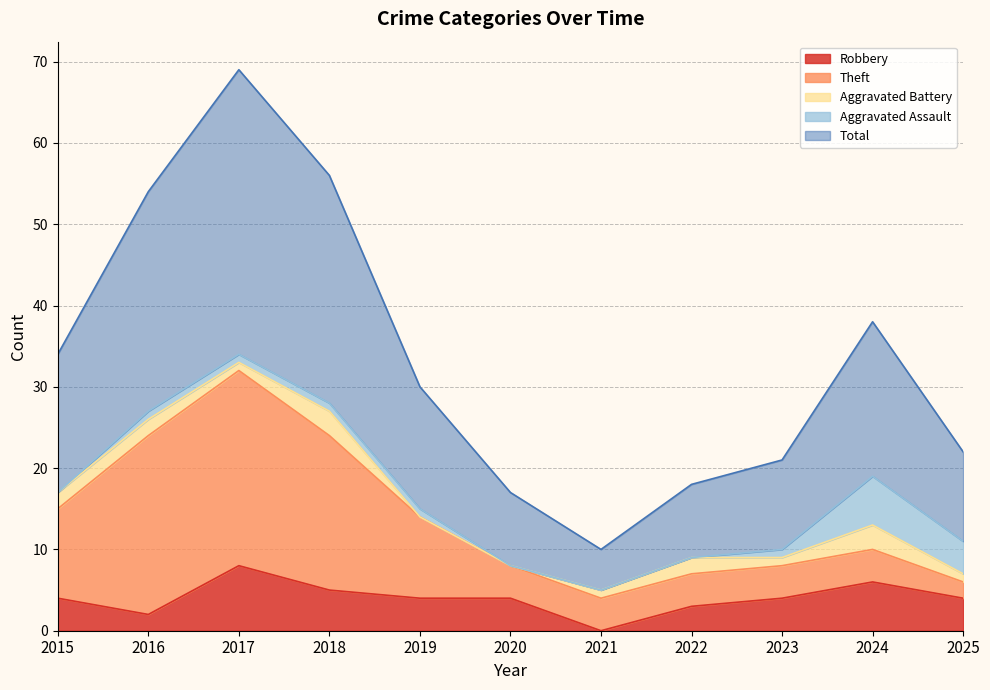

At which label is Robbery closest to 4?

2015